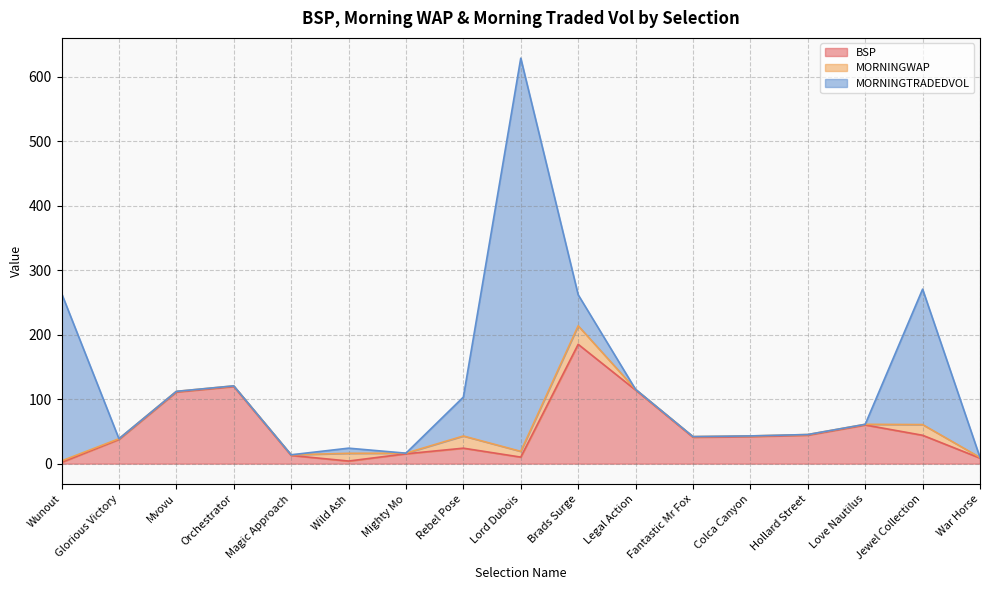

True or false: BSP has a value of 41.0 at Fantastic Mr Fox.

True